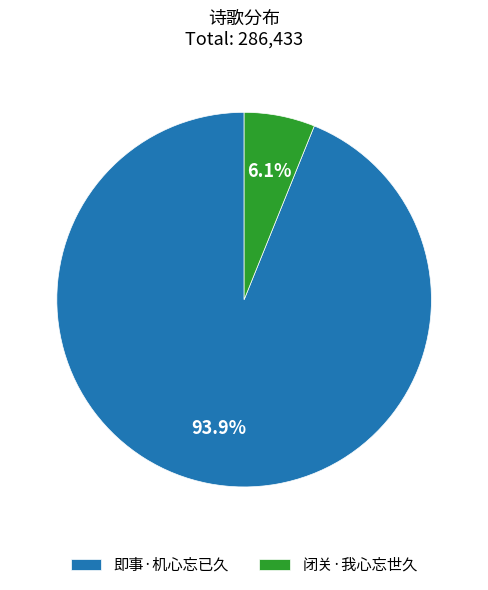

Is the sum of 即事·机心忘已久 and 闭关·我心忘世久 greater than half?

Yes